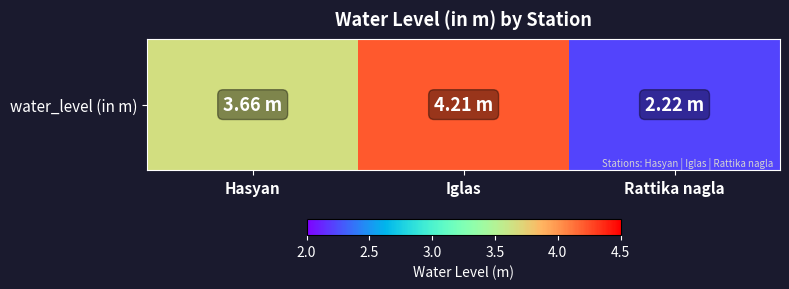

How many series are shown in this chart?

1